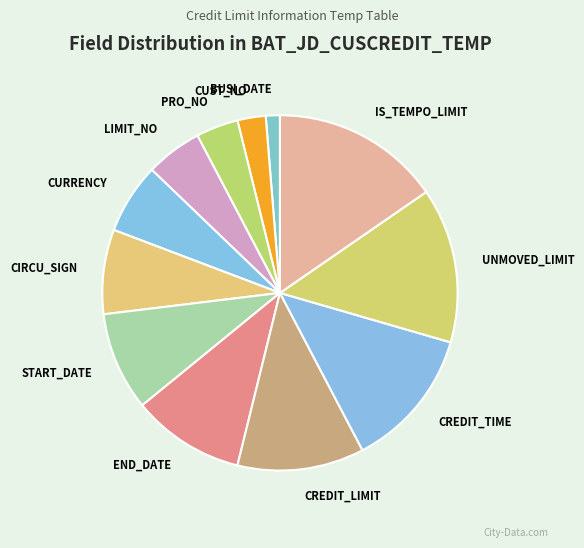

Combined, do CUST_NO and IS_TEMPO_LIMIT account for over 50%?

No